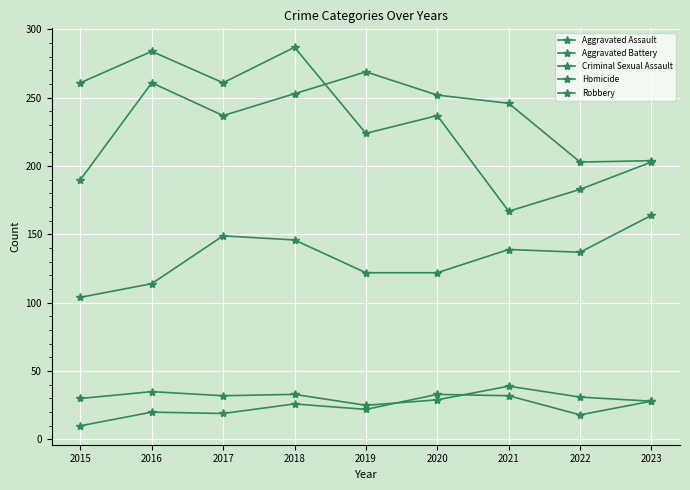

What is the total value across all series at 2023?

627